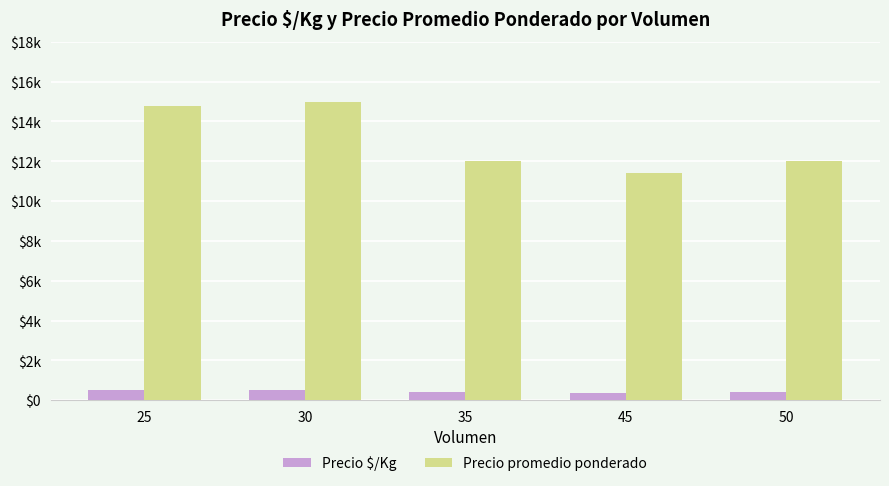

What are all the series names shown in the legend?

Precio $/Kg, Precio promedio ponderado